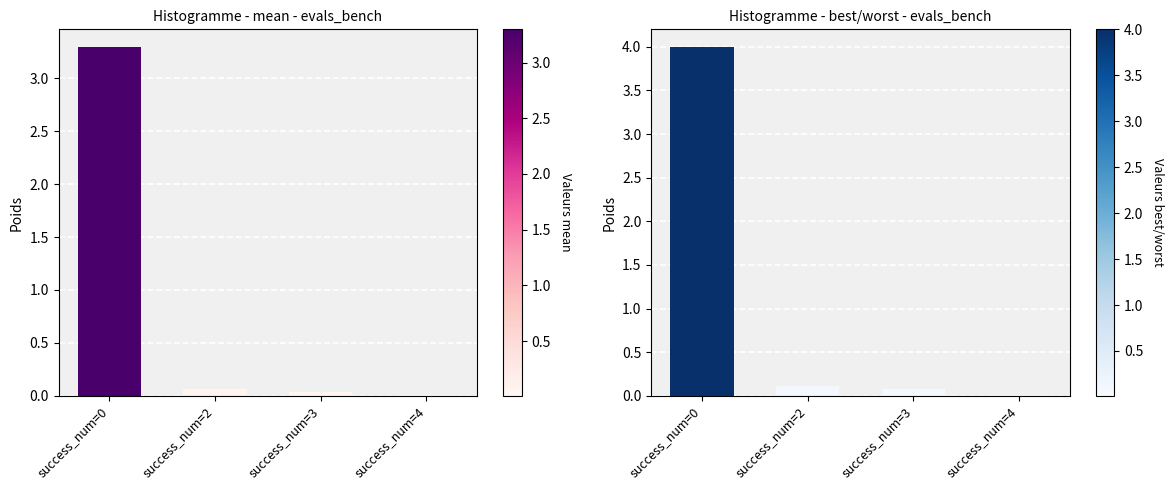

Reading left to right, transcribe all the data shown in this chart.

mean: success_num=0=3.3	success_num=2=0.1	success_num=3=0.0	success_num=4=0.0
worst: success_num=0=4.0	success_num=2=0.1	success_num=3=0.1	success_num=4=0.0